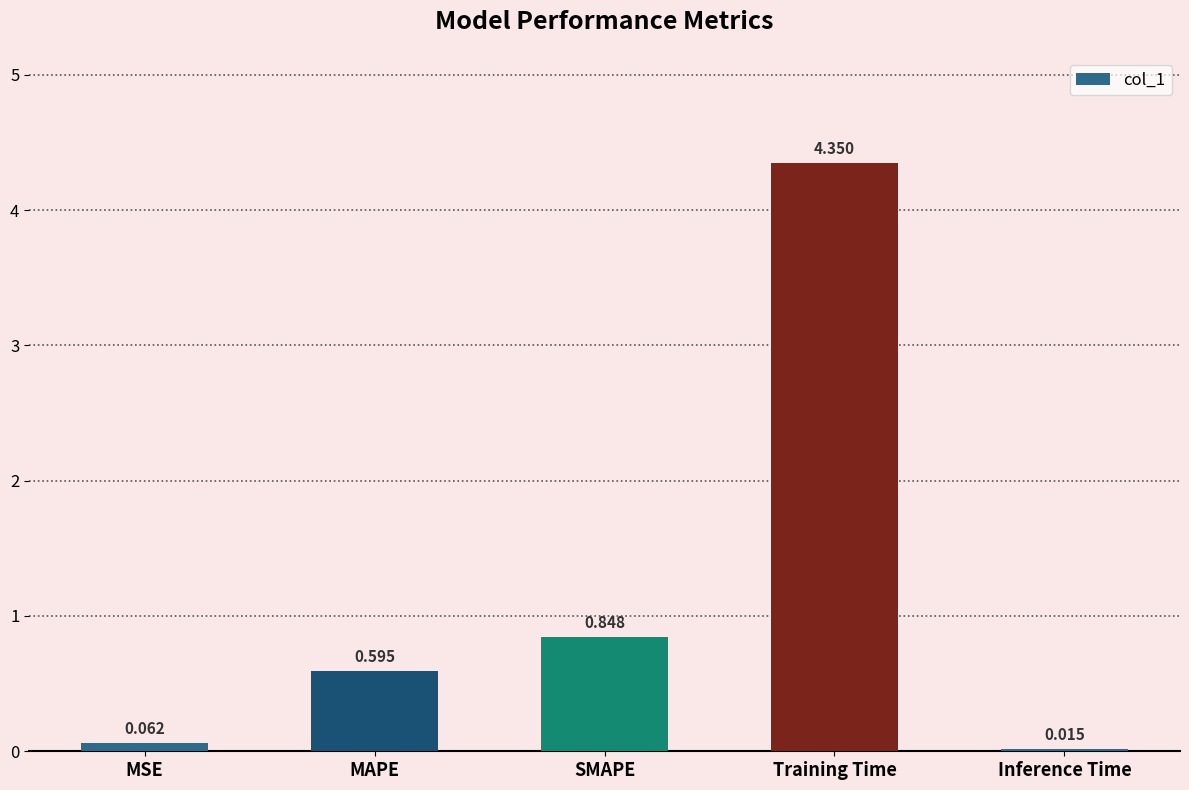

What is the sum of all values?

5.9